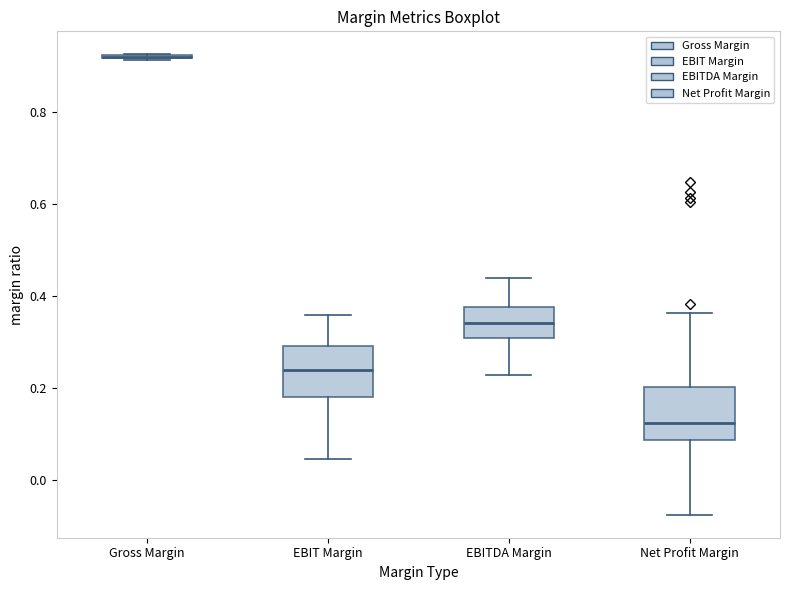

Where is the upper edge of the box for EBIT Margin on the y-axis? The values are not printed on the chart, so give them approximately, as read against the axis.

0.30